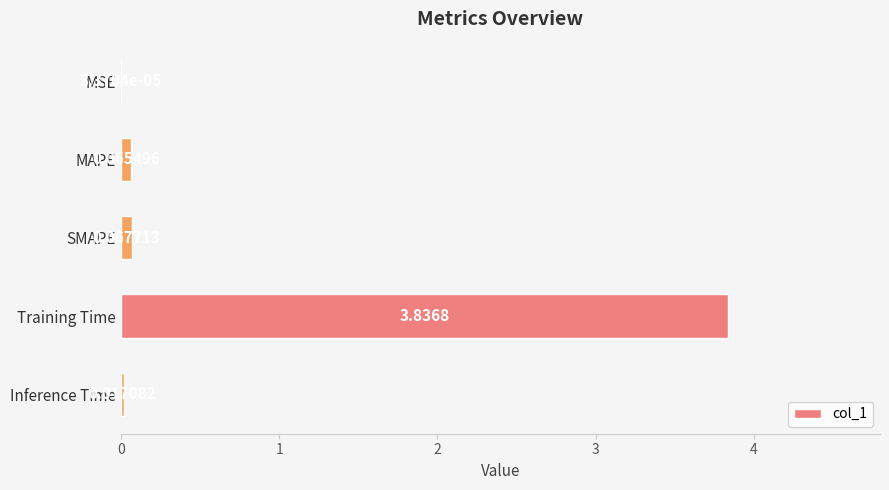

What is the sum of the values at Training Time and SMAPE?

3.9